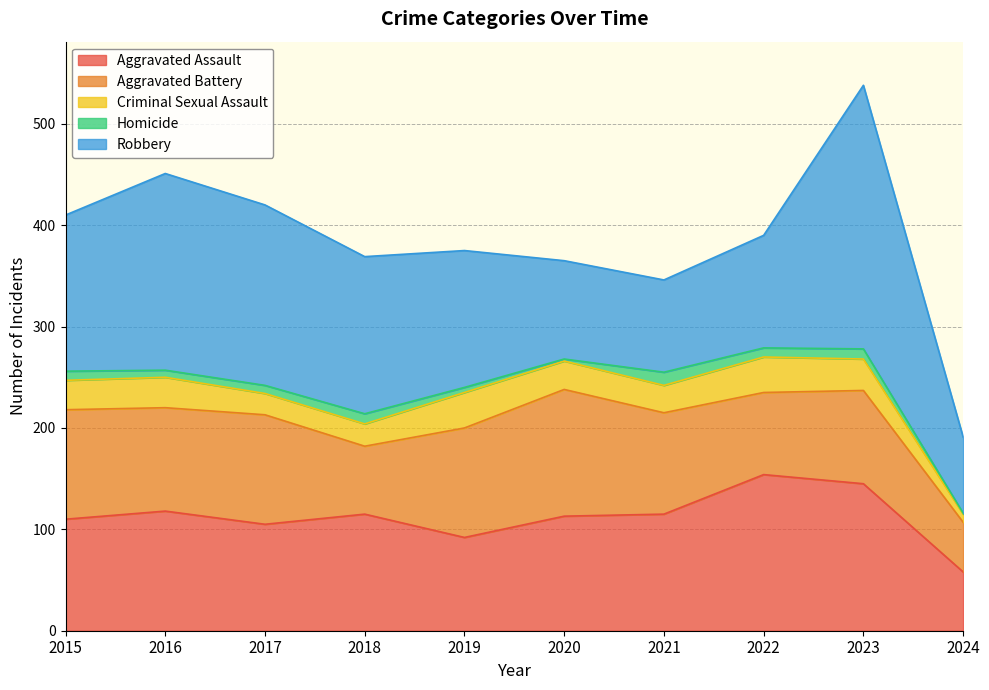

Between 2018 and 2022, which series saw the biggest shift?

Robbery